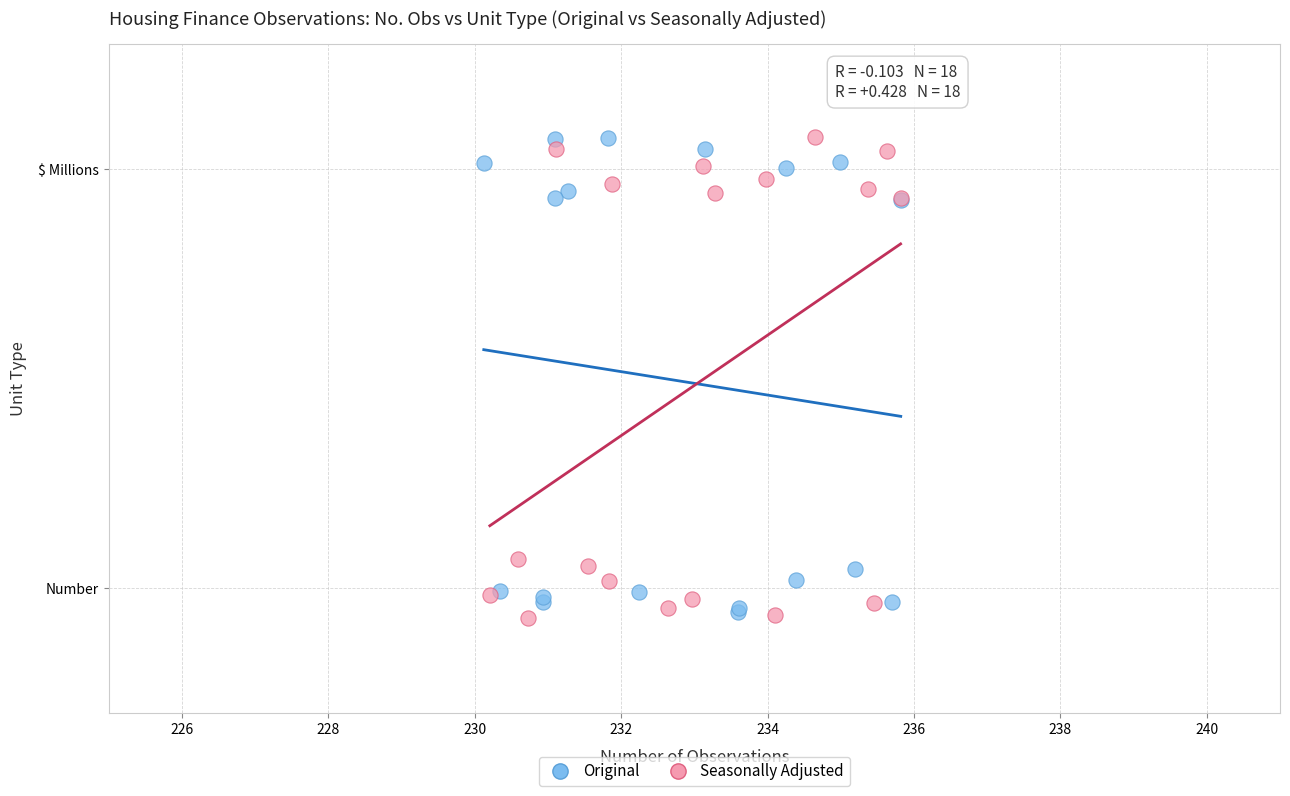

What are all the series names shown in the legend?

Original, Seasonally Adjusted